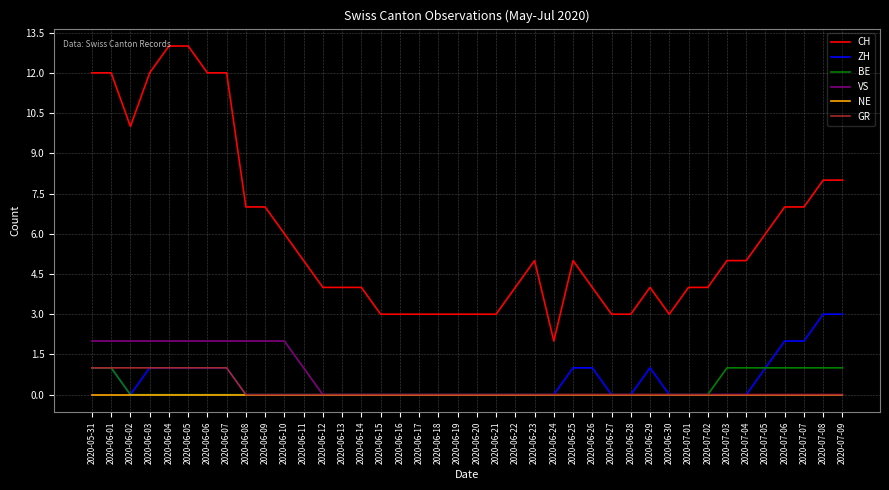

Read the ZH value at 2020-06-04.

1